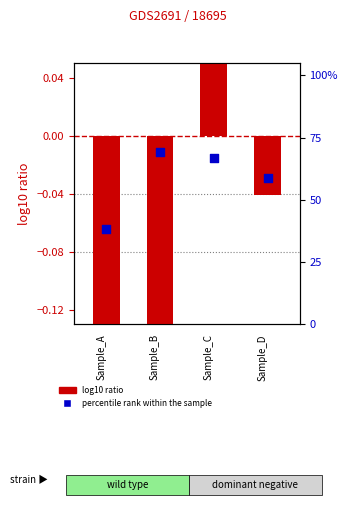

What are all the series names shown in the legend?

log10 ratio, percentile rank within the sample